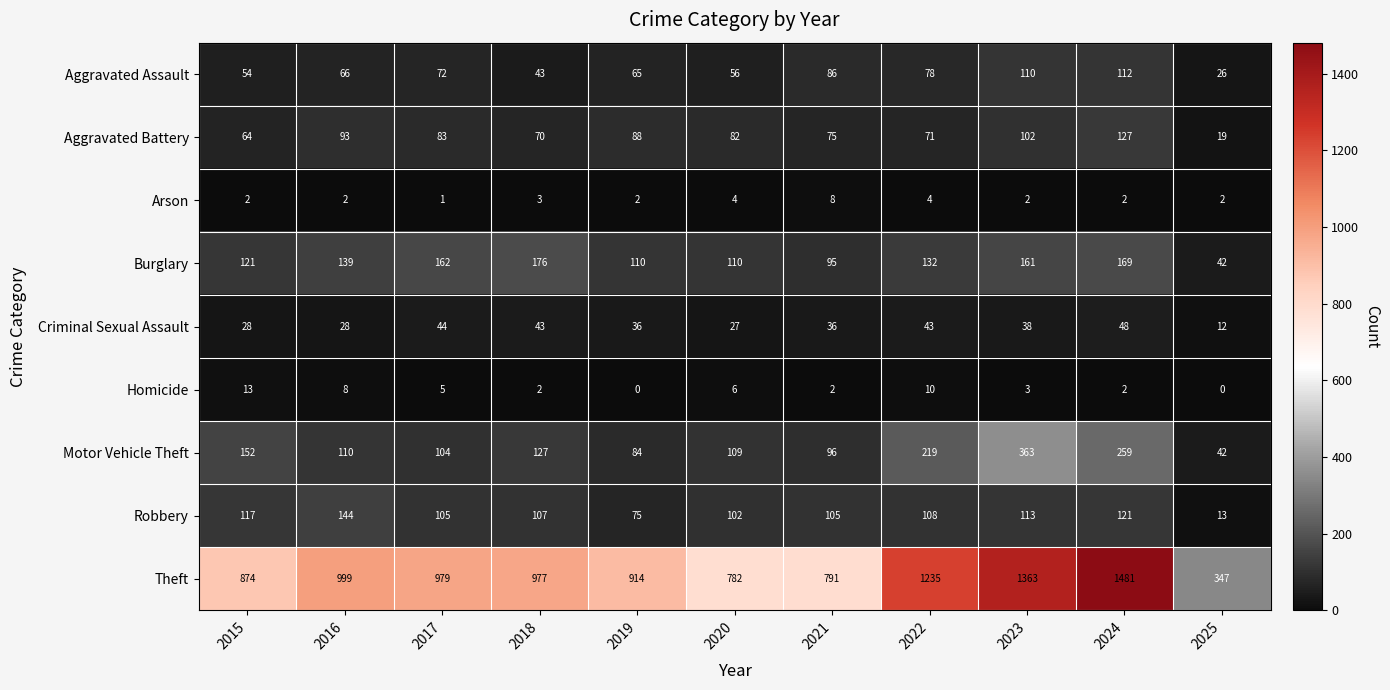

What is the difference between the Robbery values at 2024 and 2025?

108